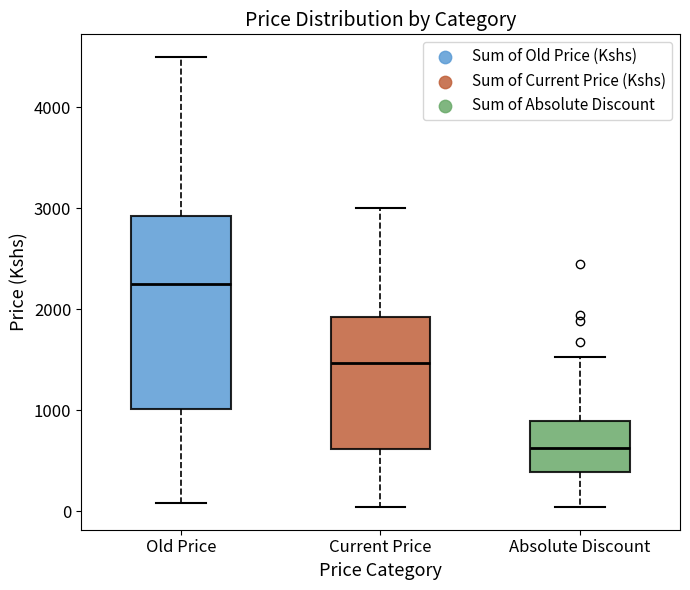

Where is the upper edge of the box for Old Price on the y-axis? The values are not printed on the chart, so give them approximately, as read against the axis.

2900